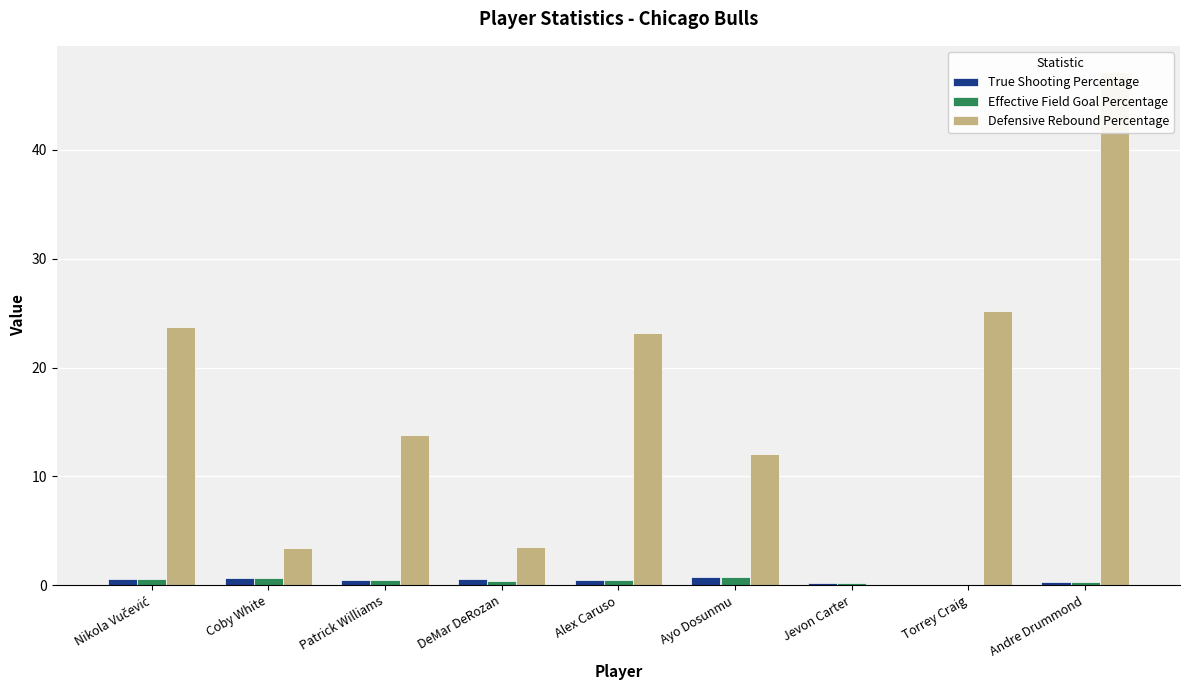

What is the difference between the maximum and minimum values in the True Shooting Percentage series?

0.8